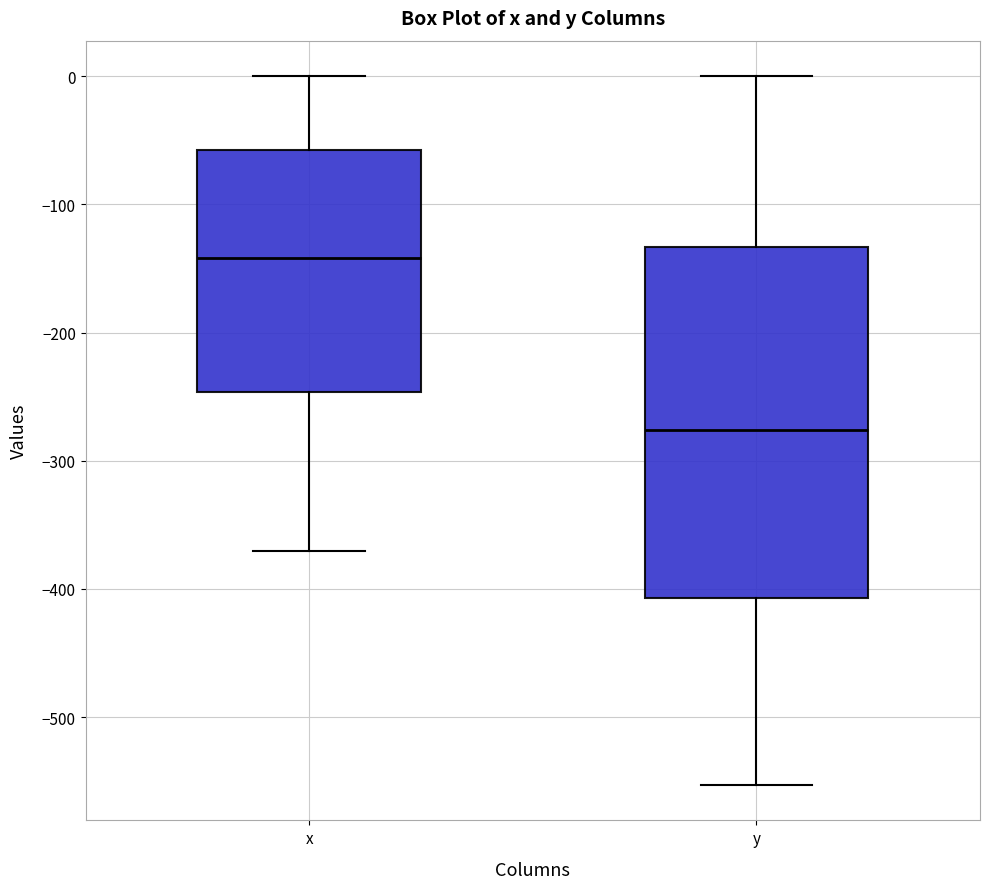

Reading left to right, transcribe this box plot: for each box, give where its median line is, the range the box spans, and where its two whiskers end, as read against the y-axis. The values are not printed on the chart, so give them approximately, as read against the axis.

x: median -140, box -250 to -60, whiskers -370 to 0
y: median -280, box -410 to -130, whiskers -550 to 0